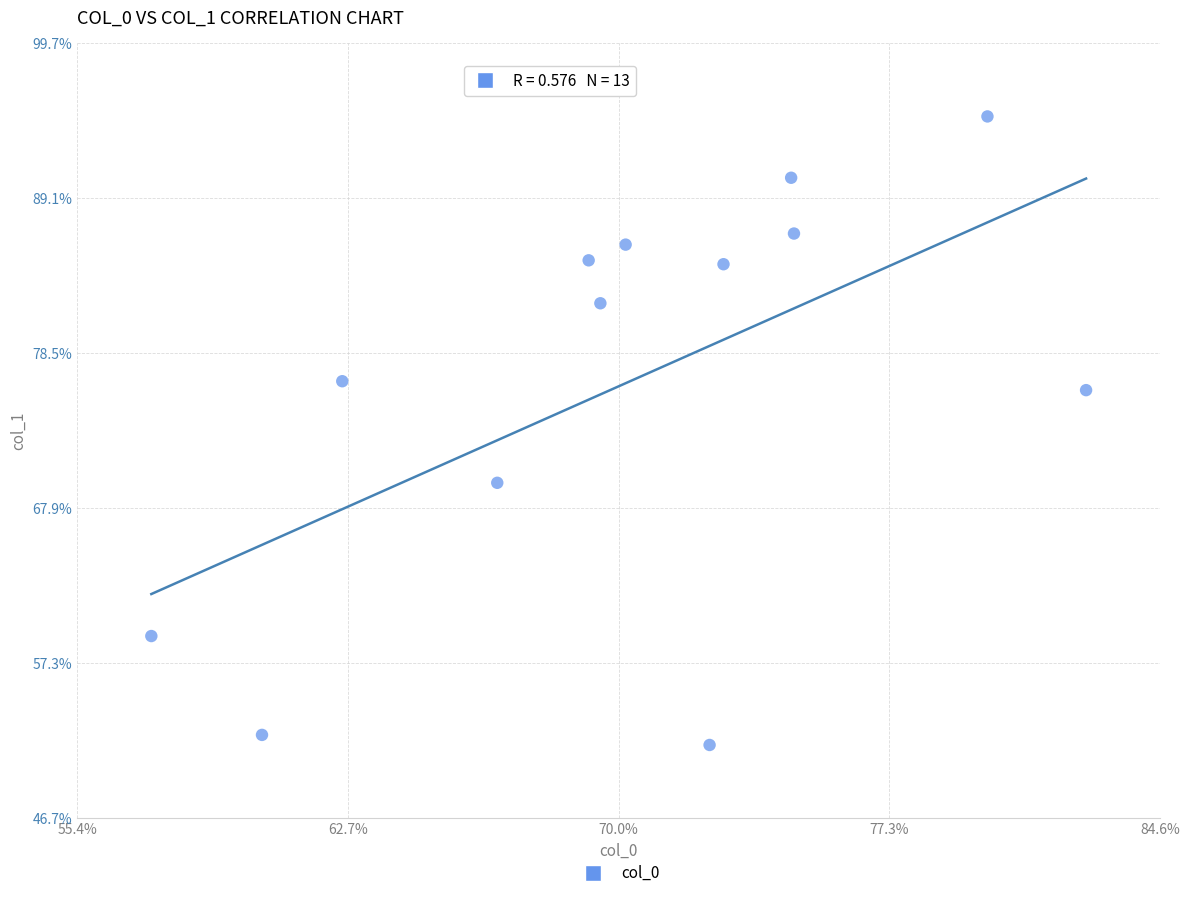

What is the range of X values (max minus min)?

25.2